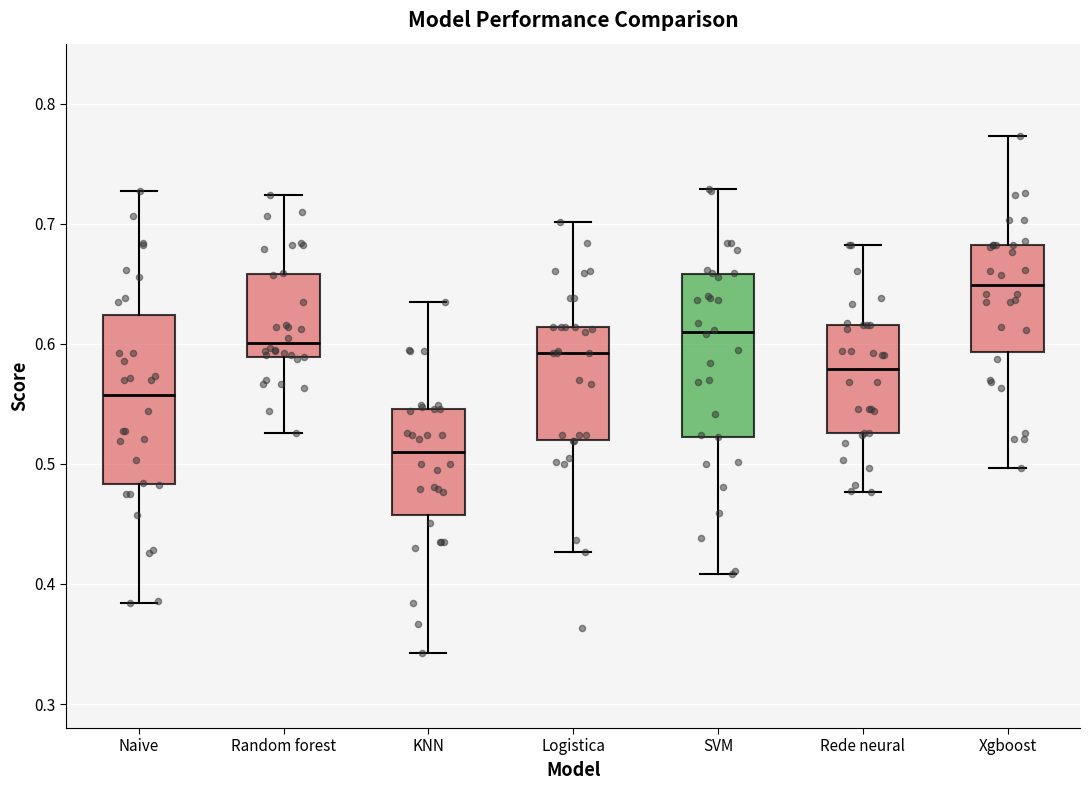

Where does the lower whisker of the box for Xgboost end on the y-axis? The values are not printed on the chart, so give them approximately, as read against the axis.

0.50